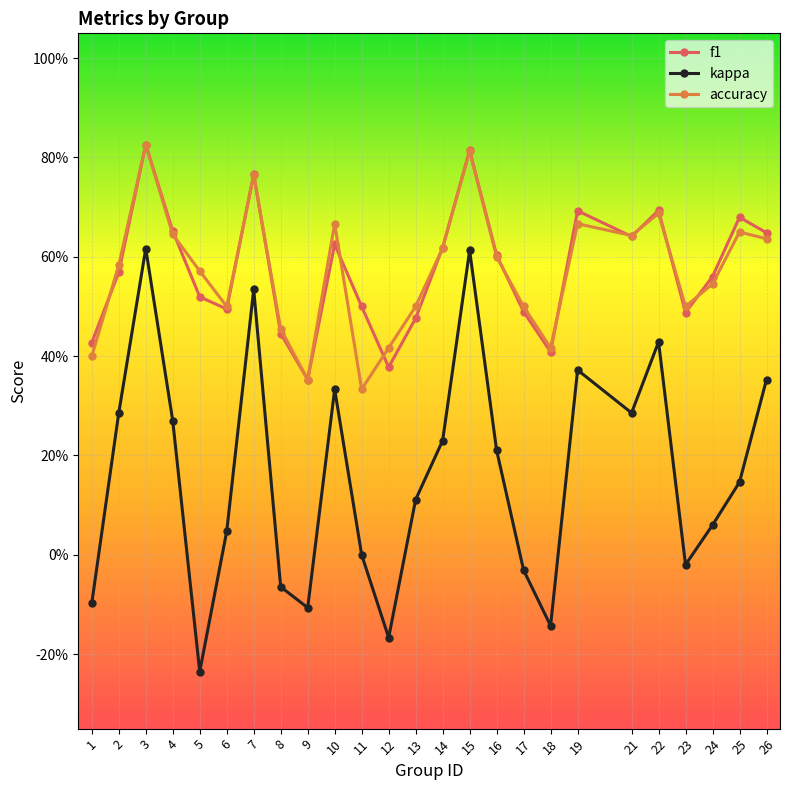

What is the difference between the f1 values at 25 and 15?

0.1